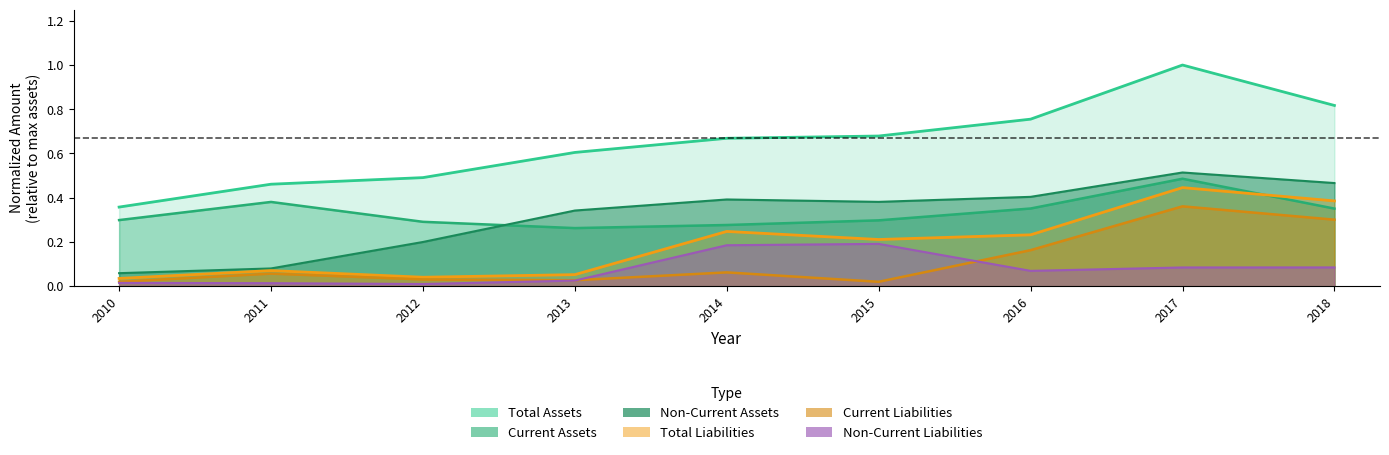

True or false: Total Liabilities has a value of 0.2 at 2015.

True